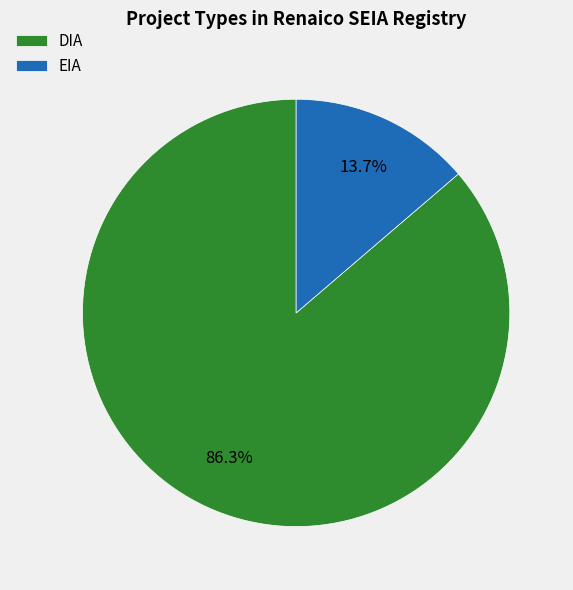

To the nearest percent, what portion does DIA represent?

86%